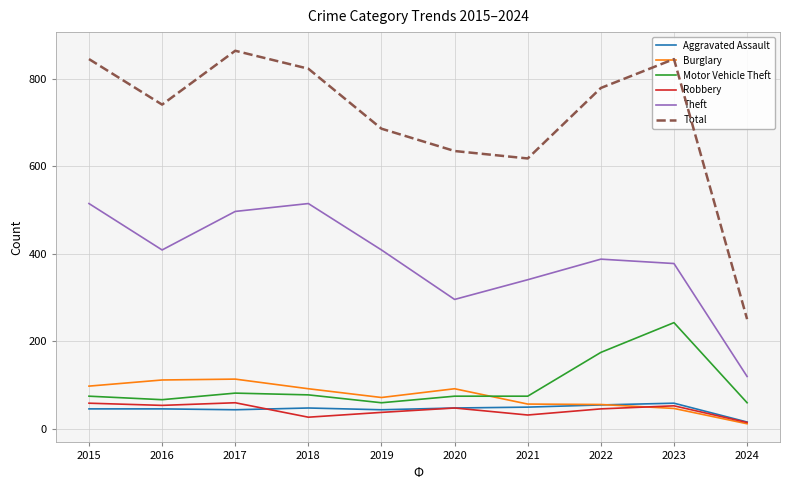

What is the greatest value displayed?

864